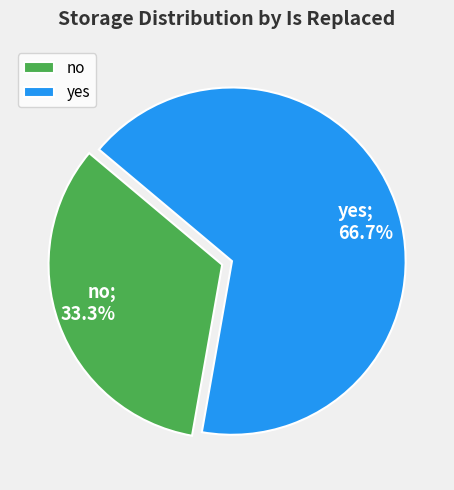

Does yes represent more than half of the total?

Yes